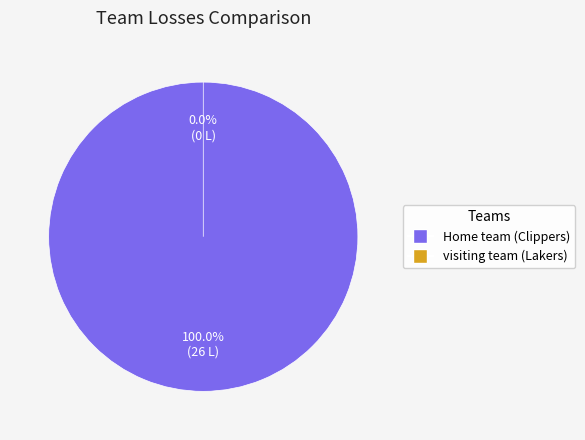

Which category accounts for the majority?

Home team (Clippers)